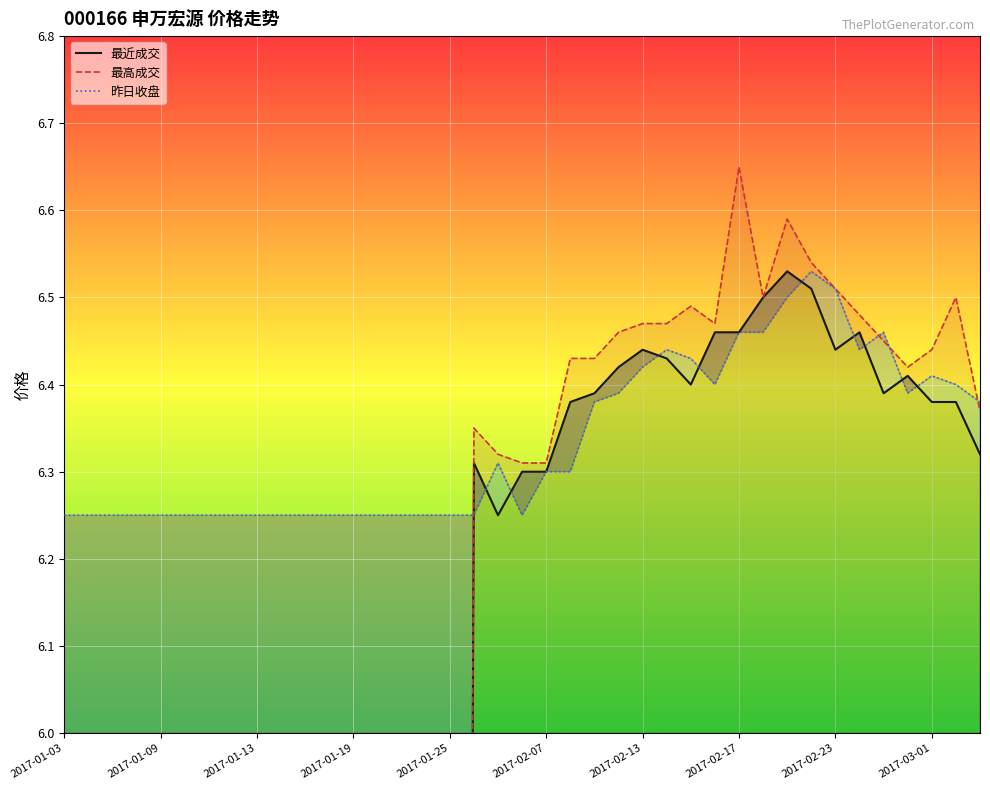

What is the average value of the 昨日收盘 series?

6.3